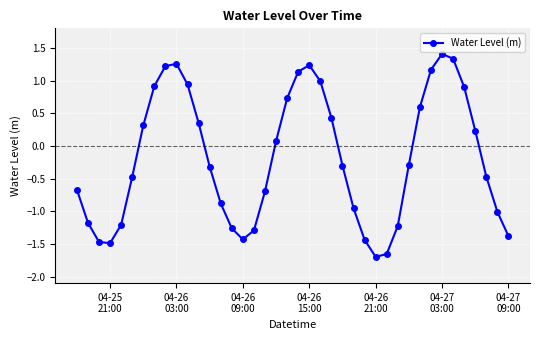

Does the chart display data point markers on the line(s)?

Yes